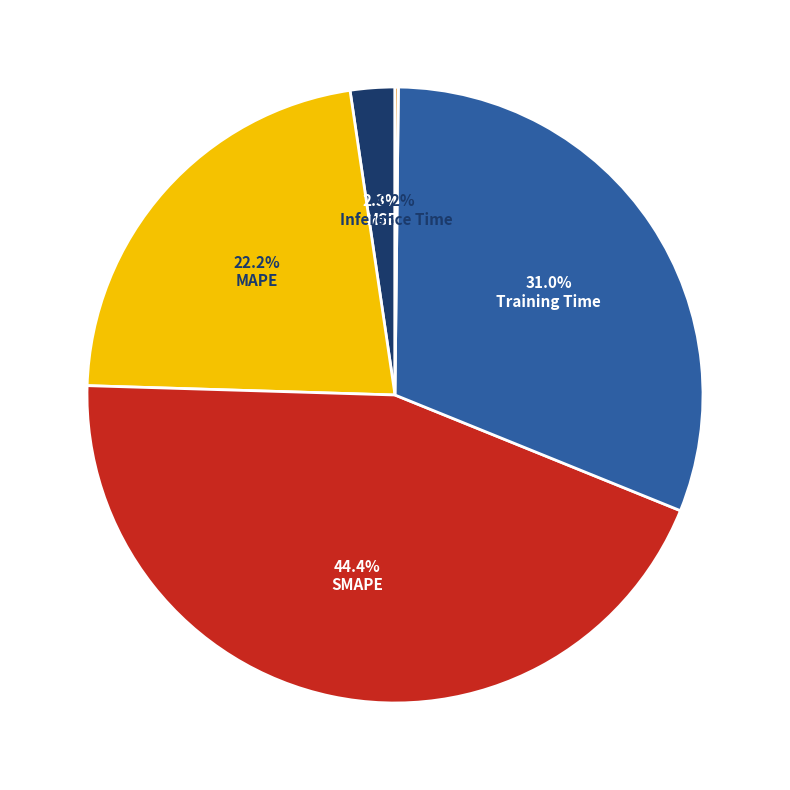

What is the largest slice in the pie chart?

SMAPE